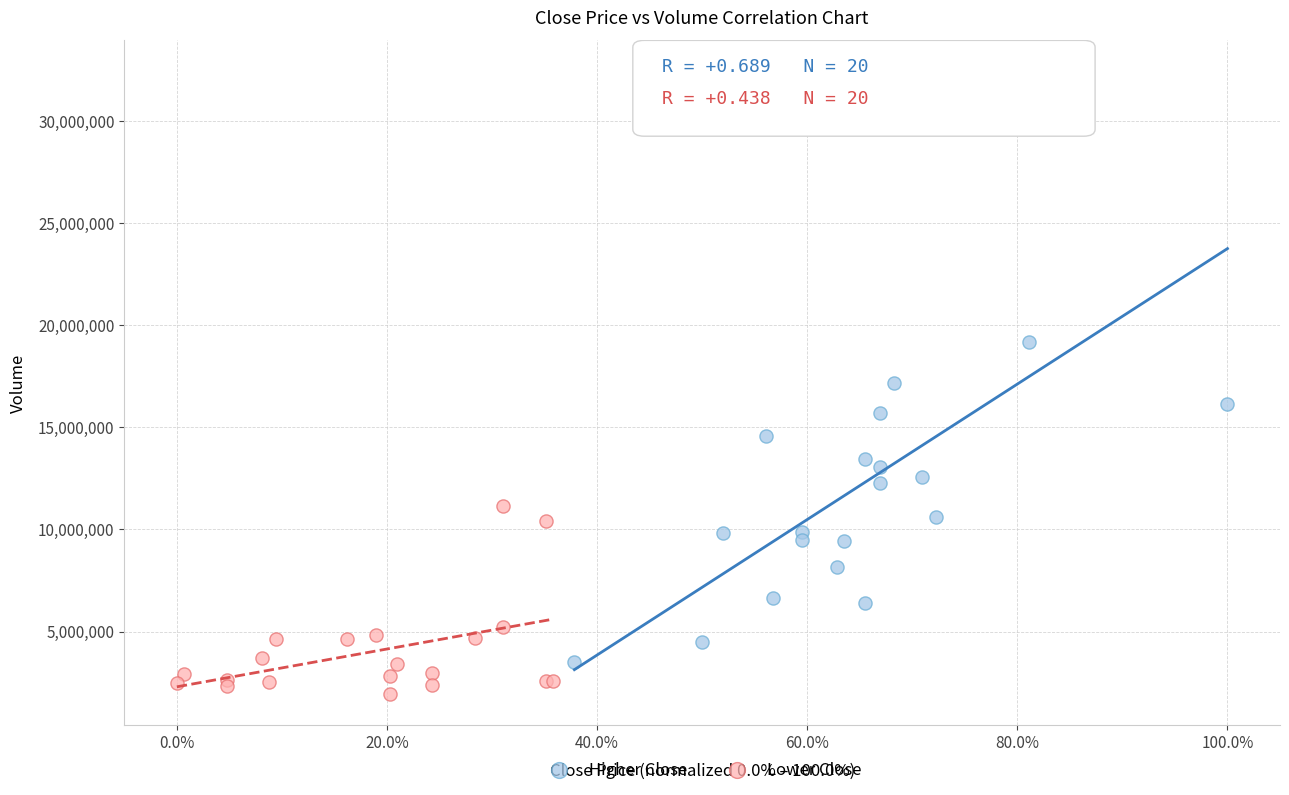

What are all the series names shown in the legend?

Higher Close, Lower Close